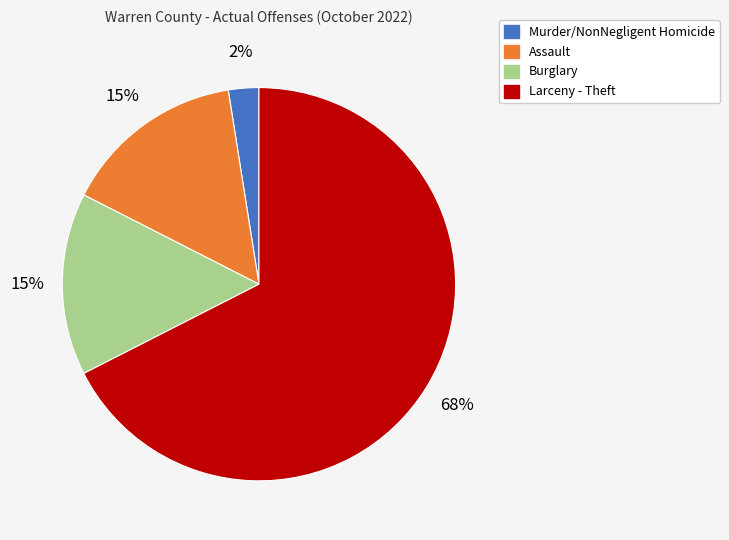

Do Murder/NonNegligent Homicide and Larceny - Theft together represent more than half of the pie?

Yes